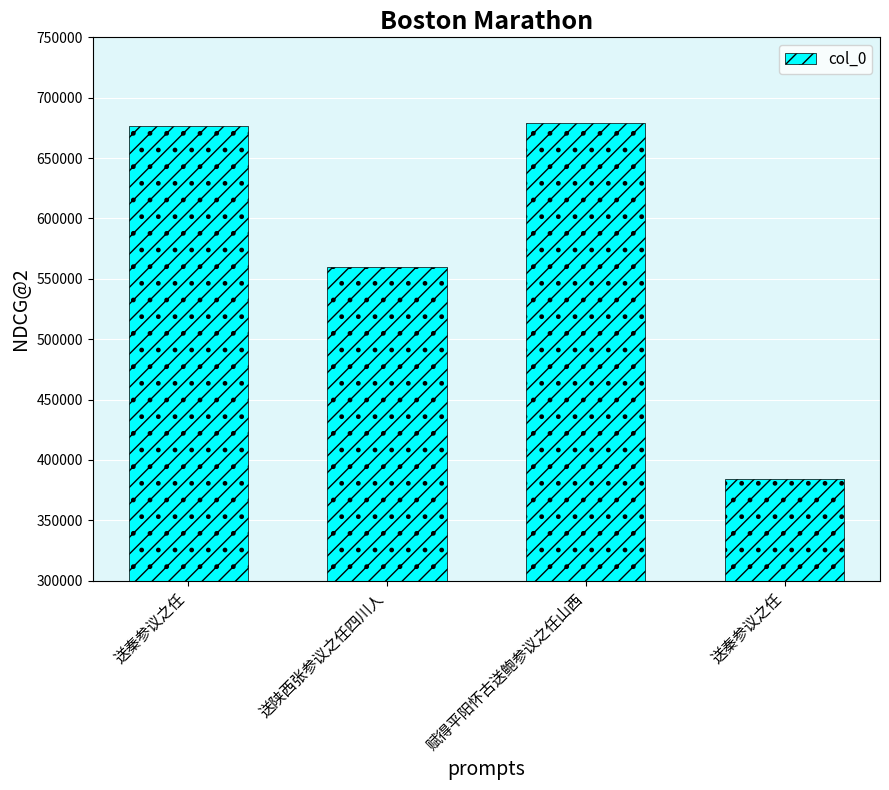

Reading left to right, list all the values displayed in this chart.

676461	560075	678756	384219